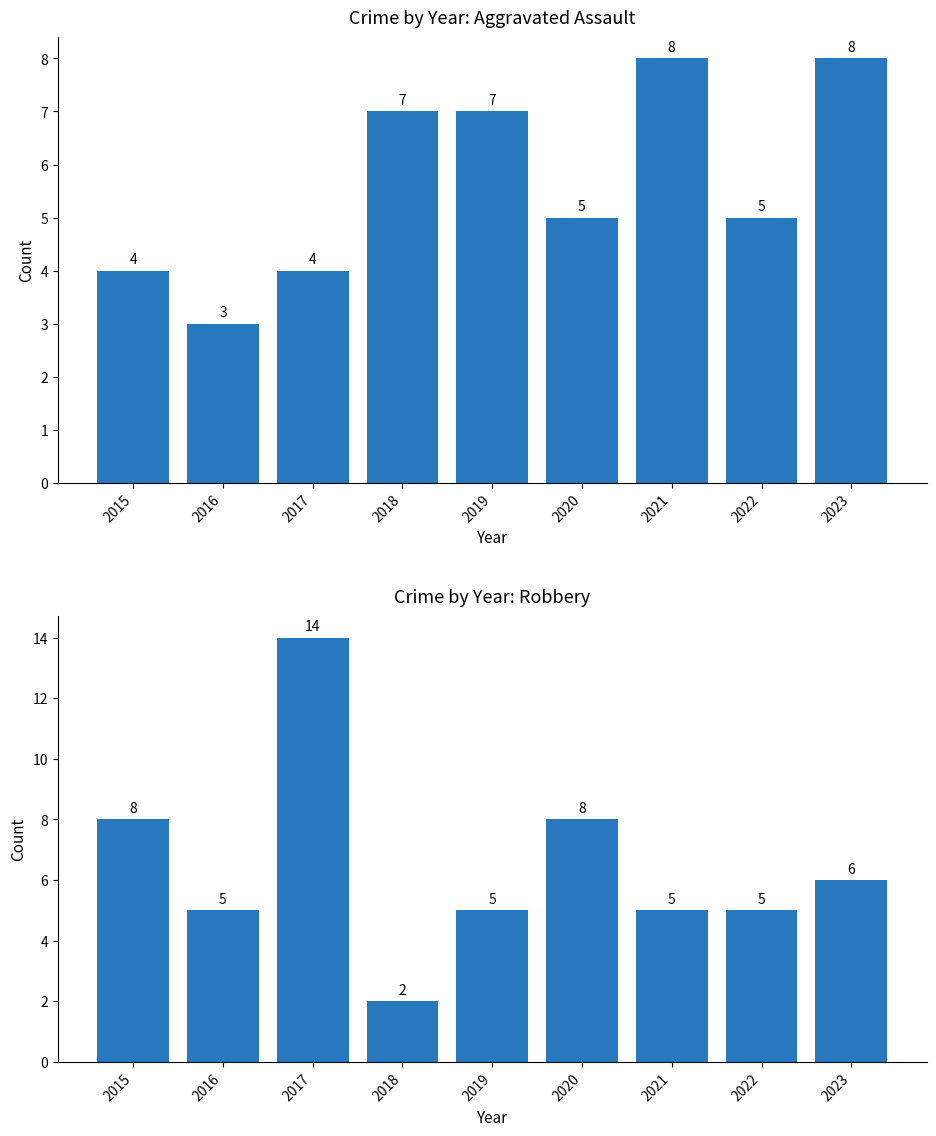

Rank the series by their maximum value, from highest to lowest.

Robbery, Aggravated Assault